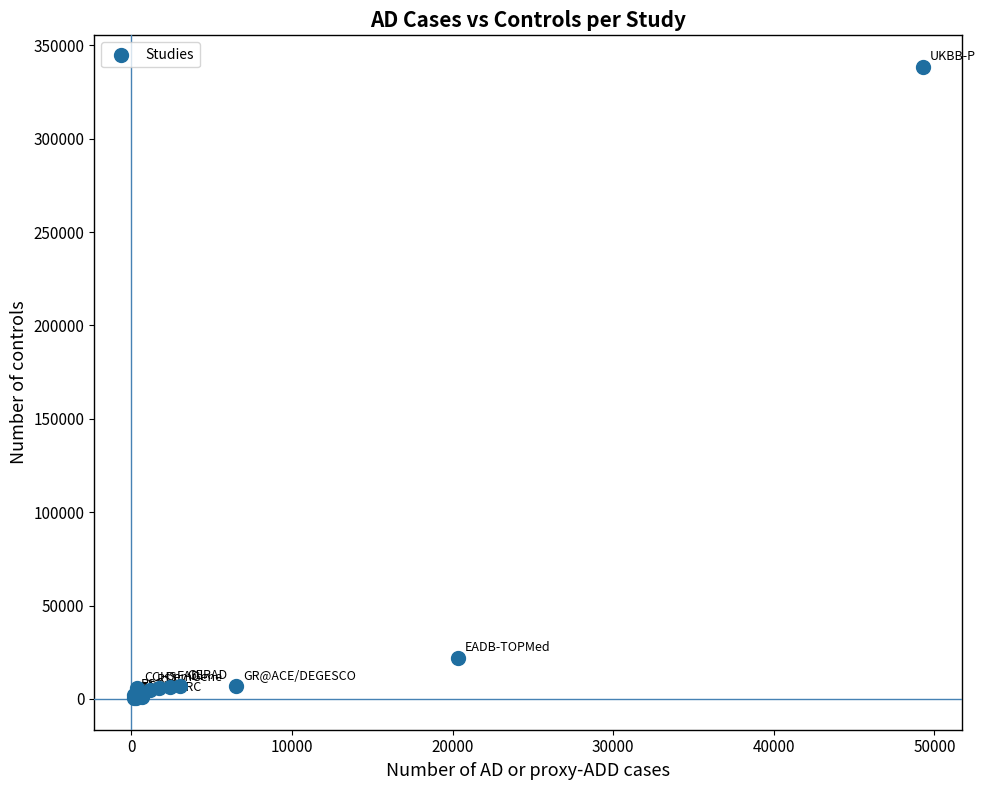

What Y value in the scatter plot is closest to 169422?

21839